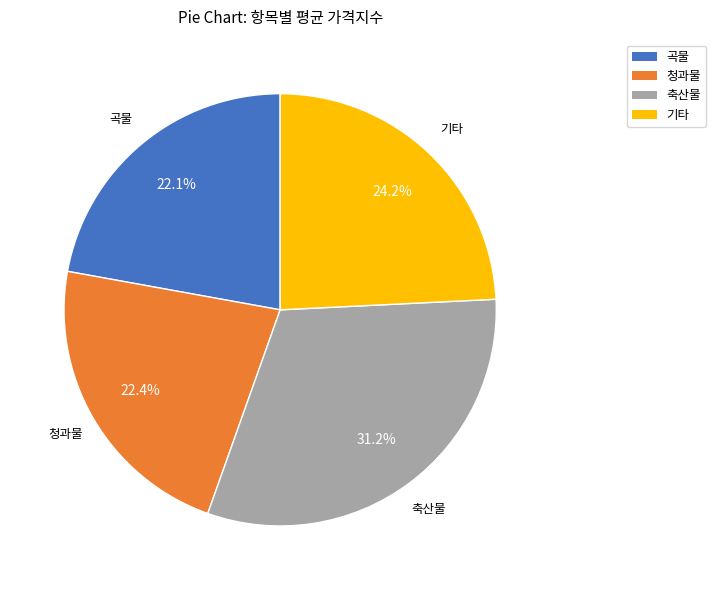

Combined, do 곡물 and 청과물 account for over 50%?

No